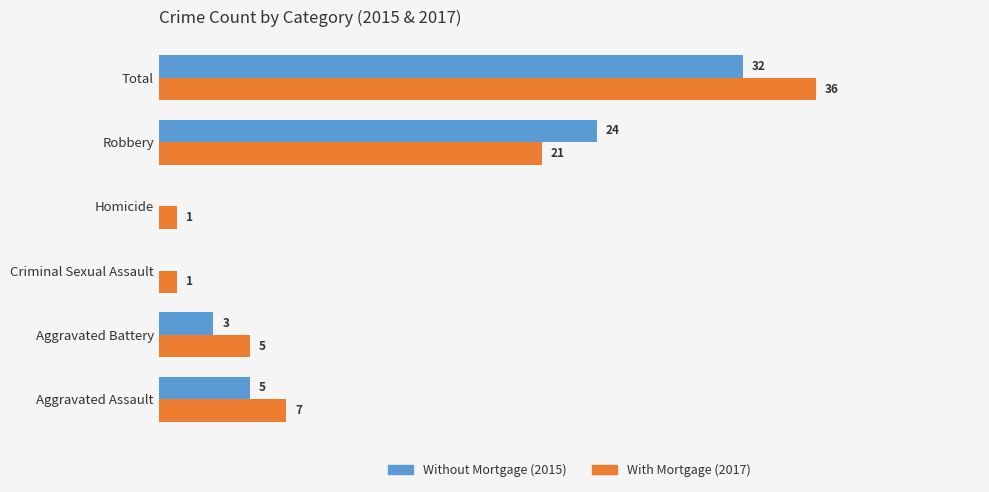

At which category does the chart reach its peak across all series?

Total